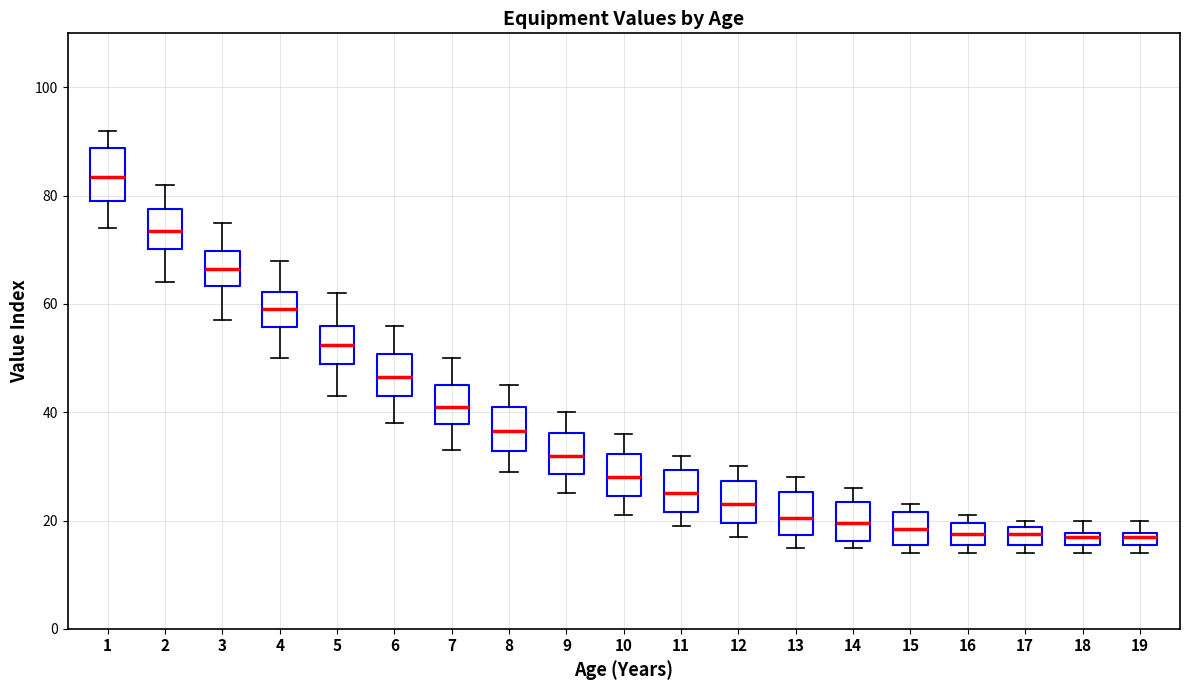

Which box has the highest median line?

1